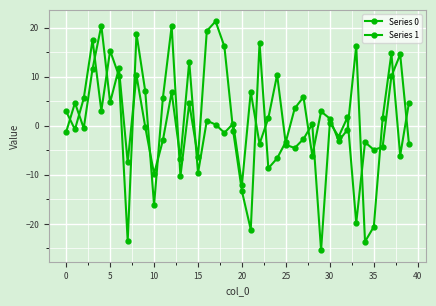

Is this an area chart (filled region under the line)?

No